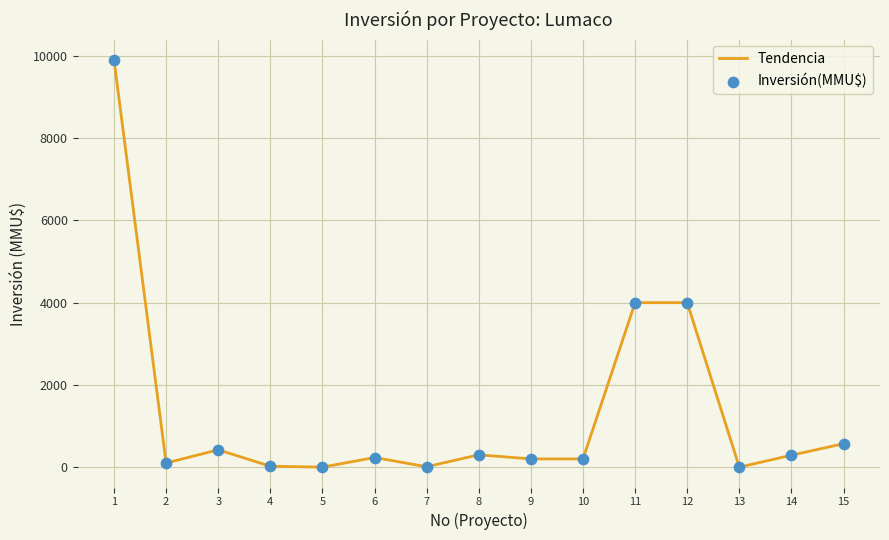

What is the maximum value shown in the chart?

9903